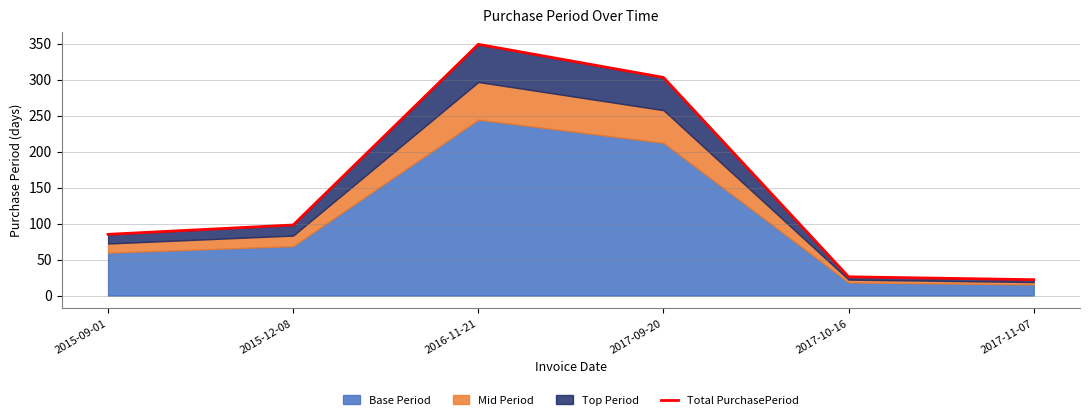

What position from the right is 2017-11-07?

1